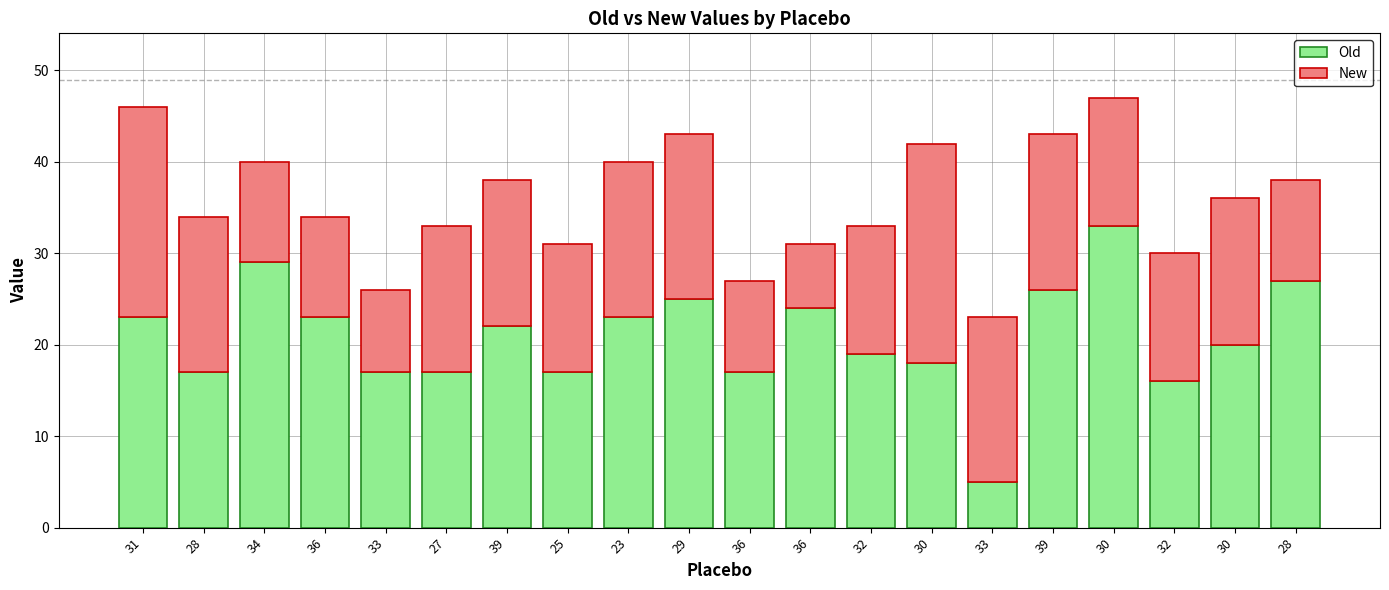

Which series has the largest total across all categories?

Old